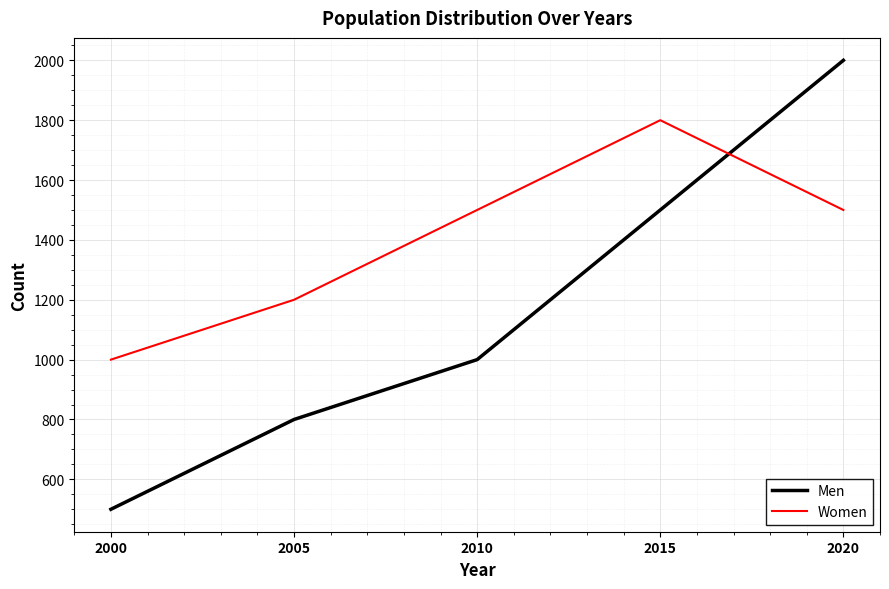

At which label does Women reach its minimum?

2000